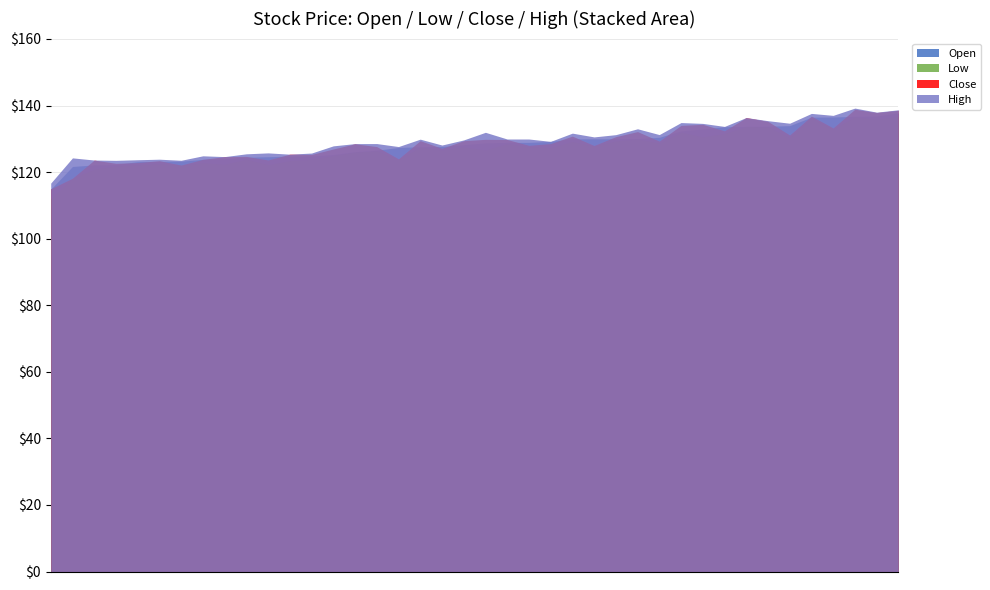

Is the value of Low at 2020-01-07 greater than the value of High at 2020-02-24?

No